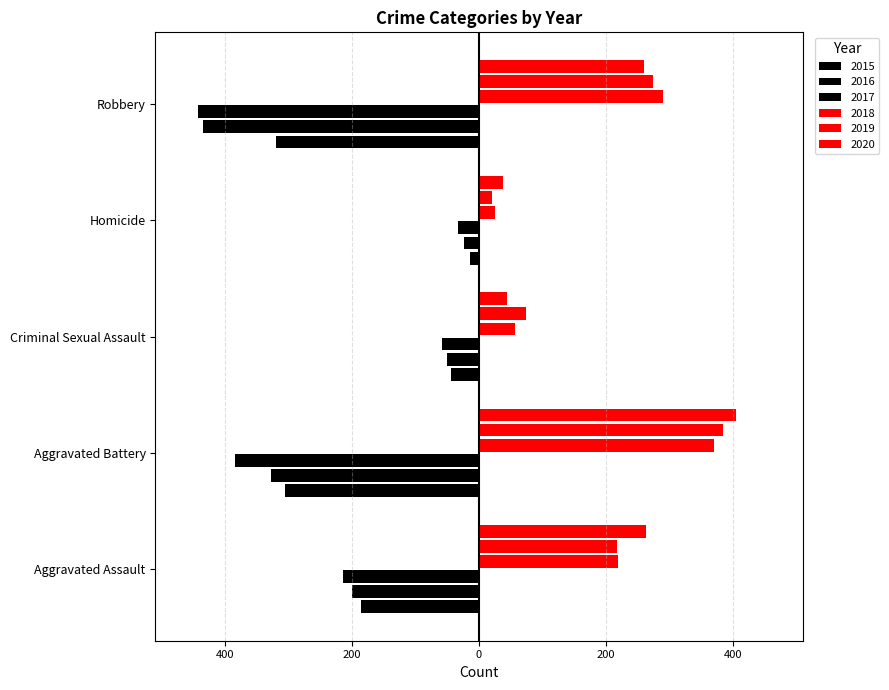

Reading left to right, extract all data points from this chart.

2015: -186	-306	-44	-15	-320
2016: -200	-328	-50	-24	-435
2017: -215	-385	-59	-33	-444
2018: 220	370	57	25	290
2019: 217	385	74	20	274
2020: 263	405	44	38	260